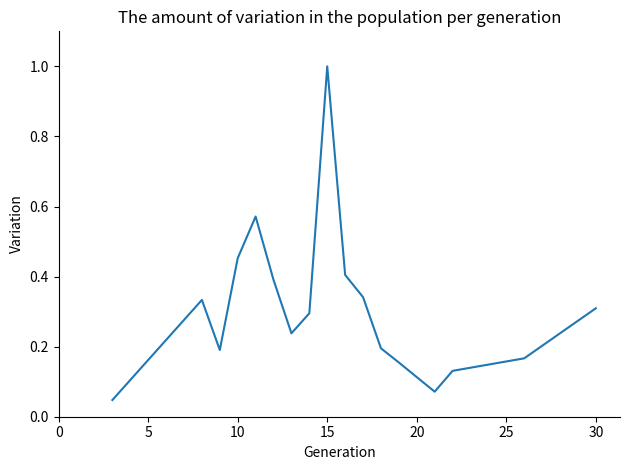

How many lines are shown in the chart?

1